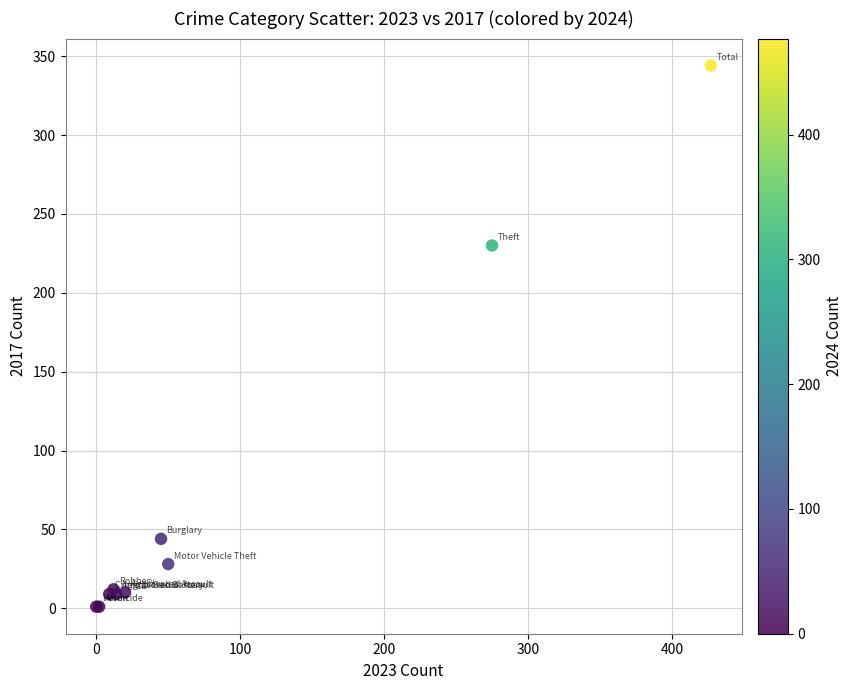

What Y value in the scatter plot is closest to 172?

230